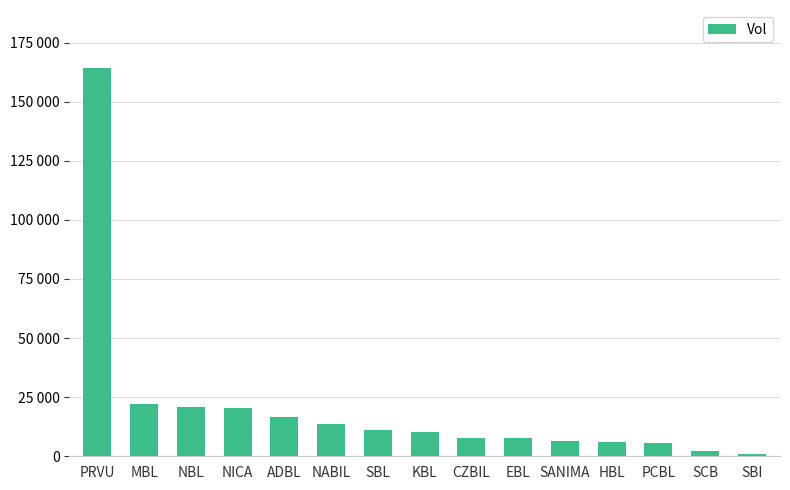

Which label corresponds to the largest value in the chart?

PRVU